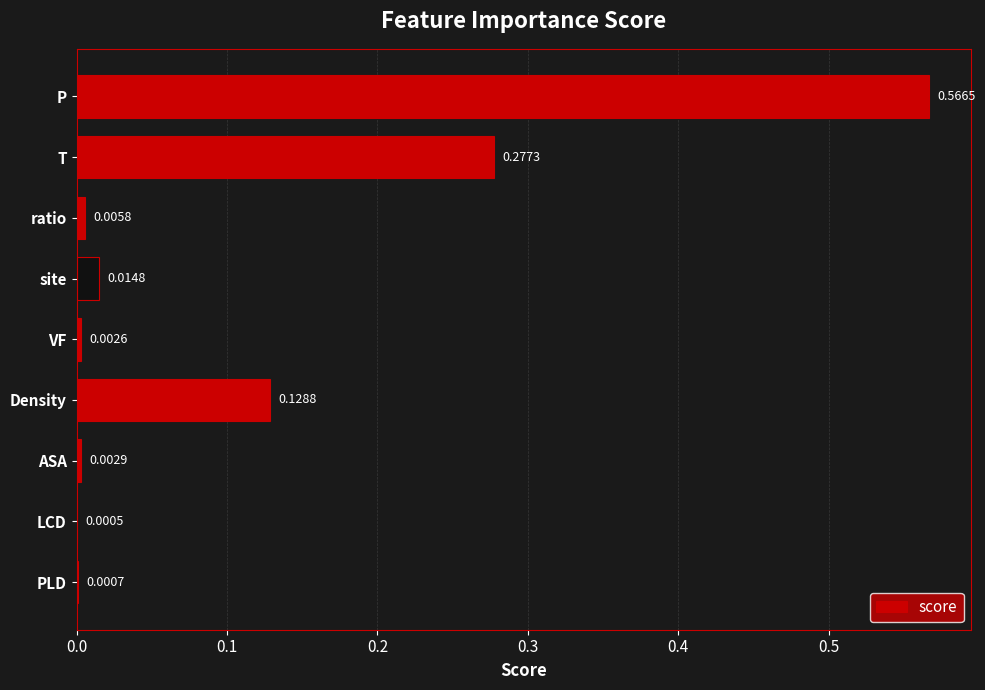

How many distinct data groups are displayed?

1